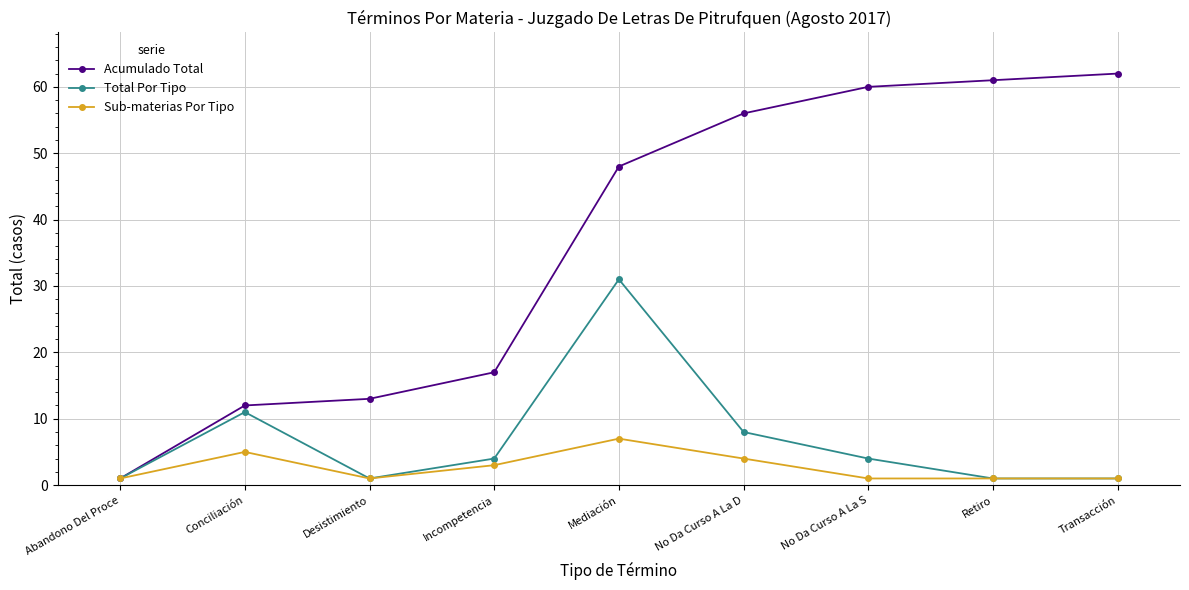

Which series has the largest range (max minus min)?

Acumulado Total